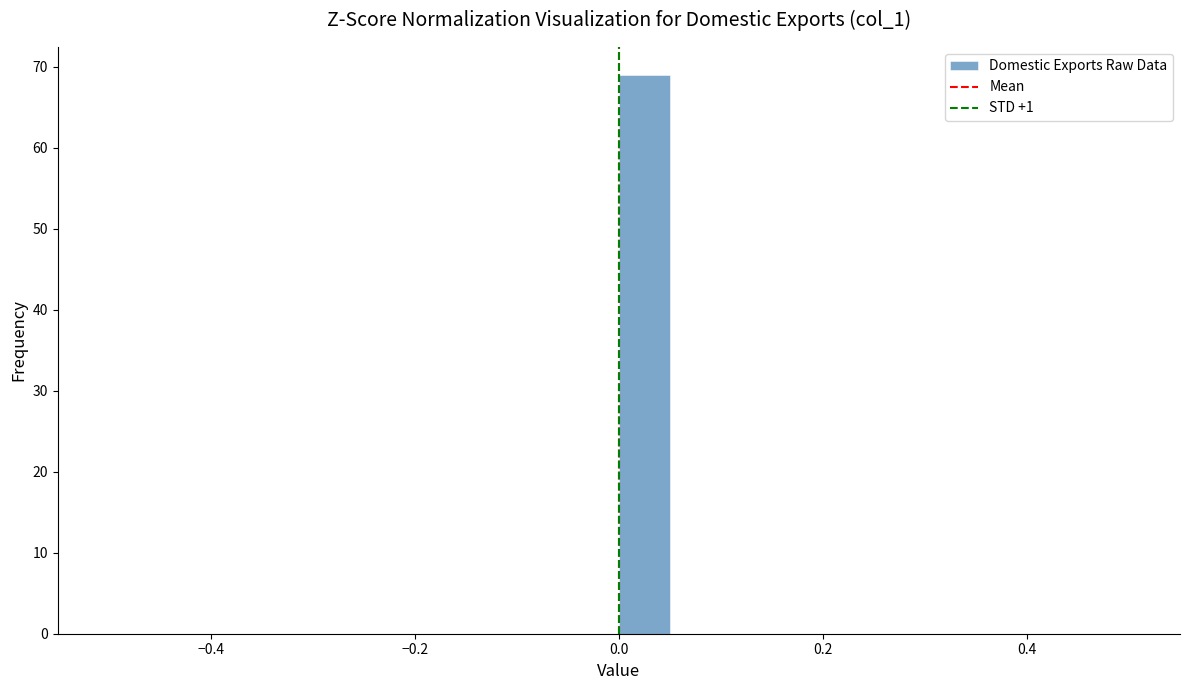

Around what value on the x-axis is the tallest bar? Give the approximate position of its centre, as read against the axis.

0.02